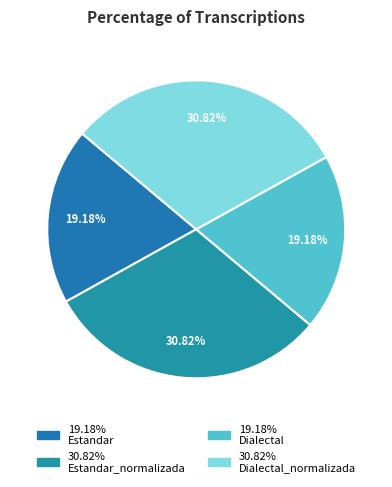

Is there any slice that represents more than half of the pie?

No